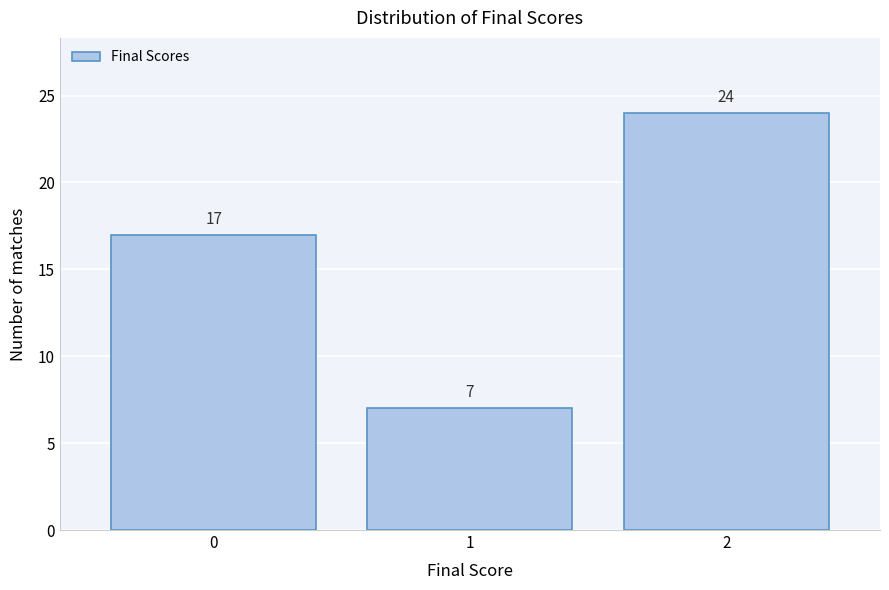

Which range on the x-axis has the tallest bar?

1.5 to 2.5